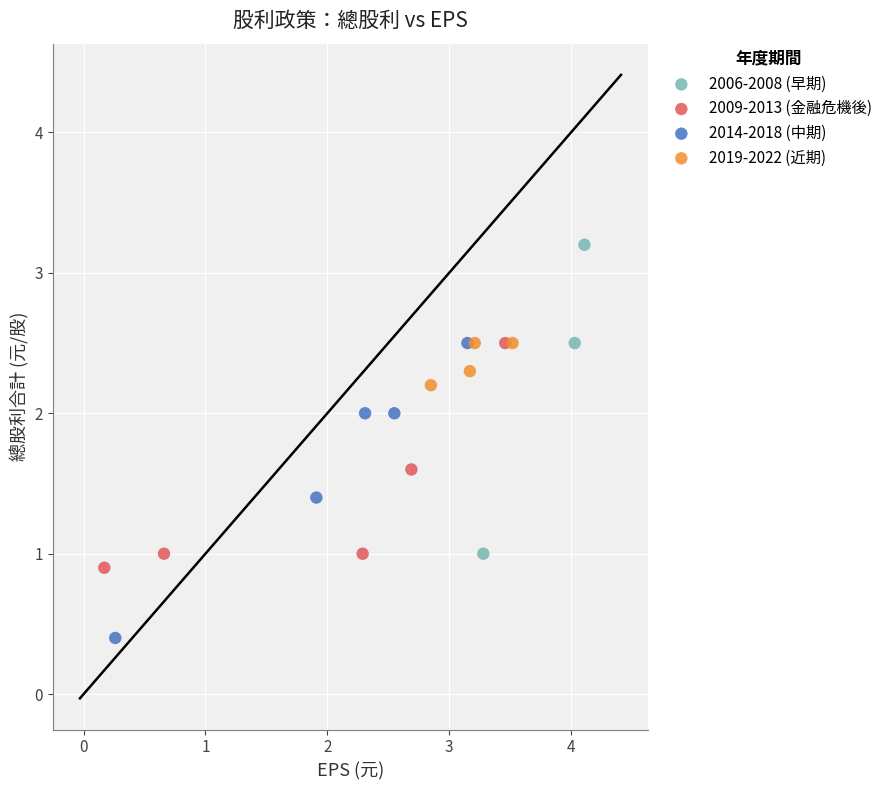

Which series contains the lowest Y value?

2014-2018 (中期)